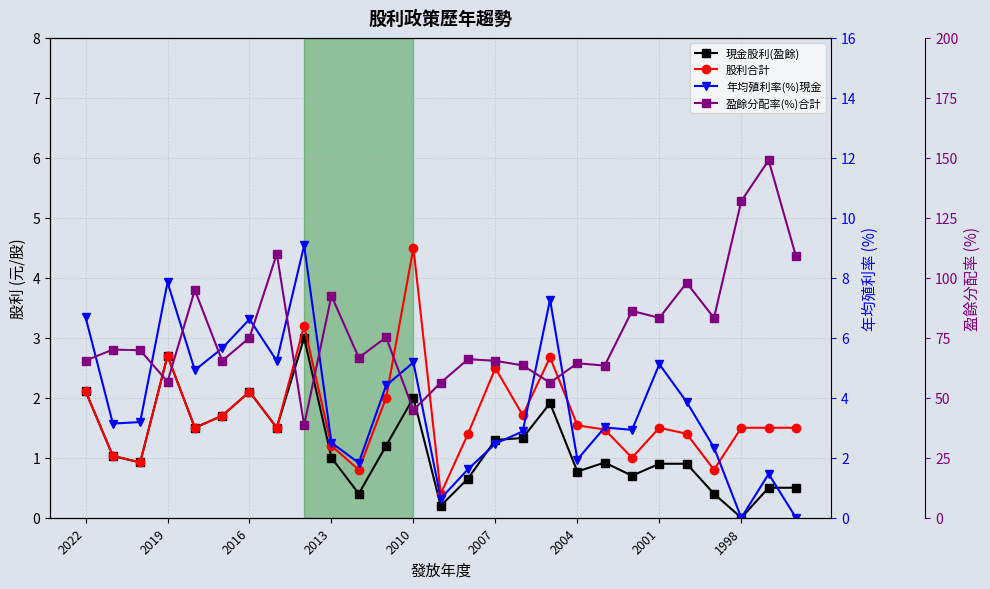

What is the sum of all 年均殖利率(%)現金 values?

101.8